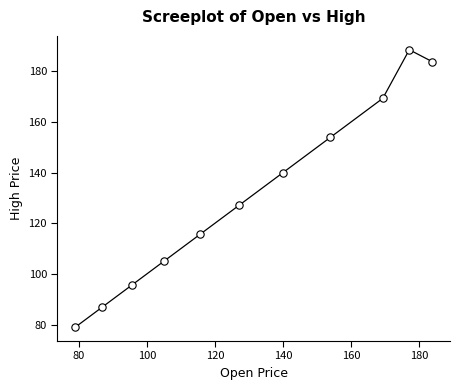

What is the average X value?

130.3